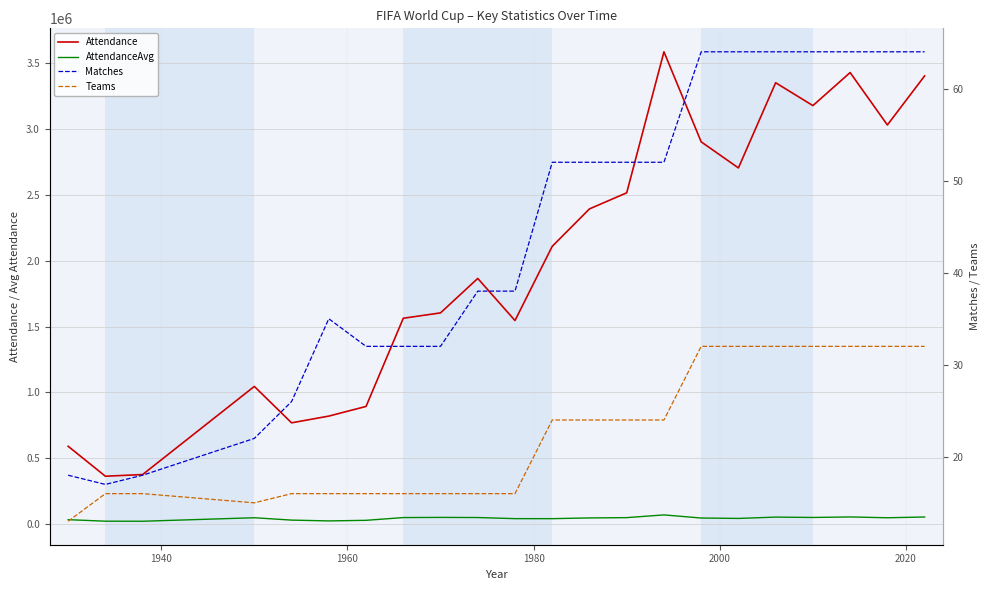

Is the value of Teams at 10 greater than the value of Attendance at 14?

No